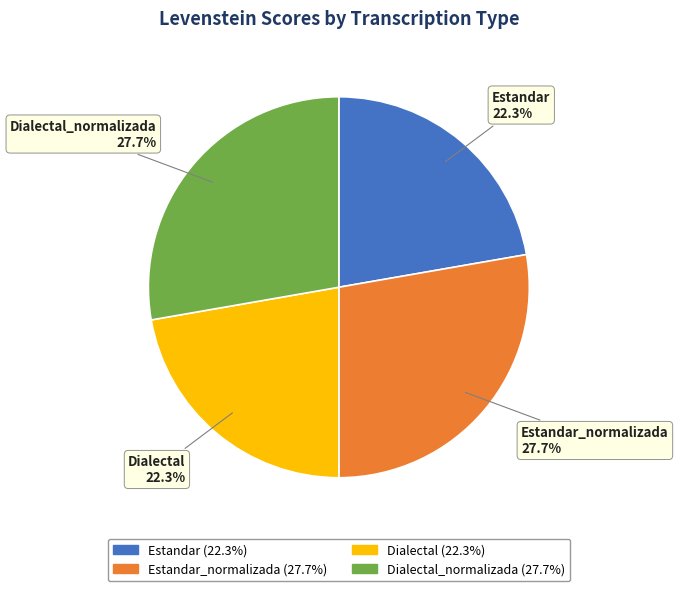

Does any single category account for the majority?

No